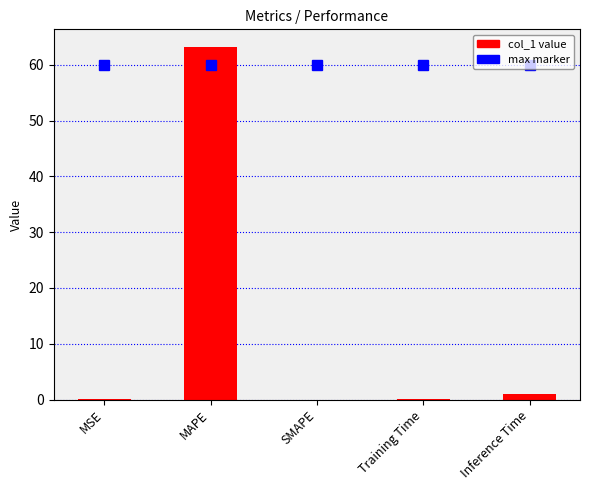

Are the bars horizontal?

No